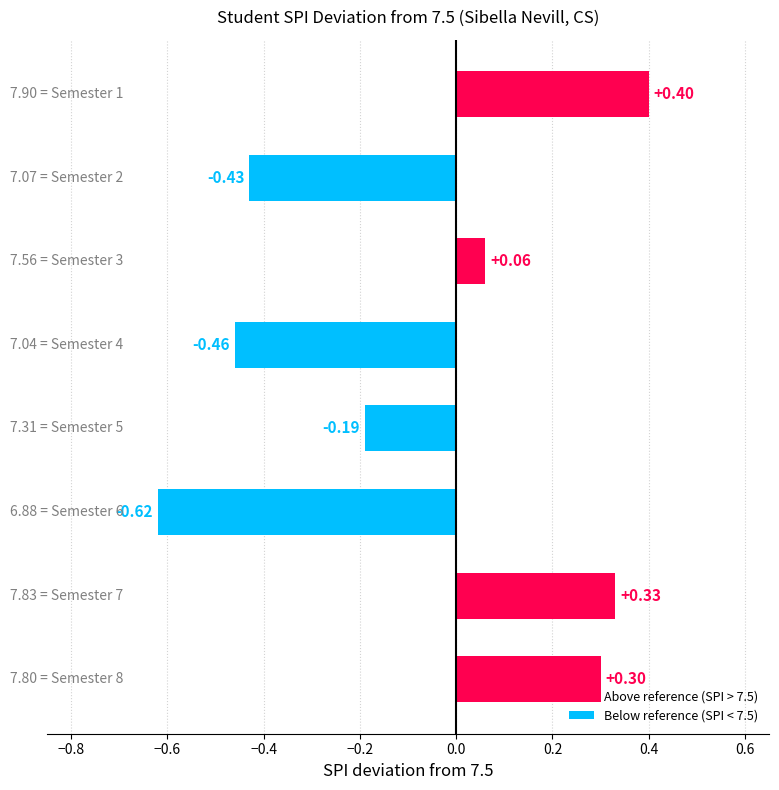

At which category does the chart reach its minimum across all series?

Semester 6